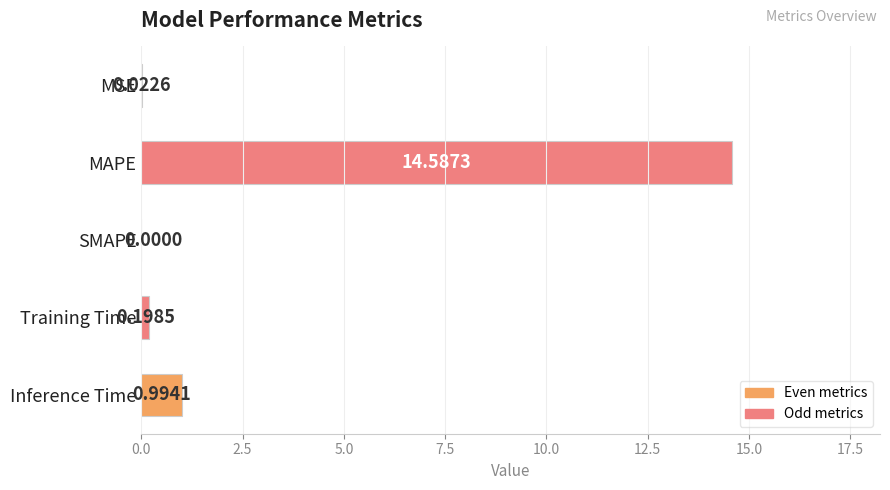

How many categories are shown in the chart?

5